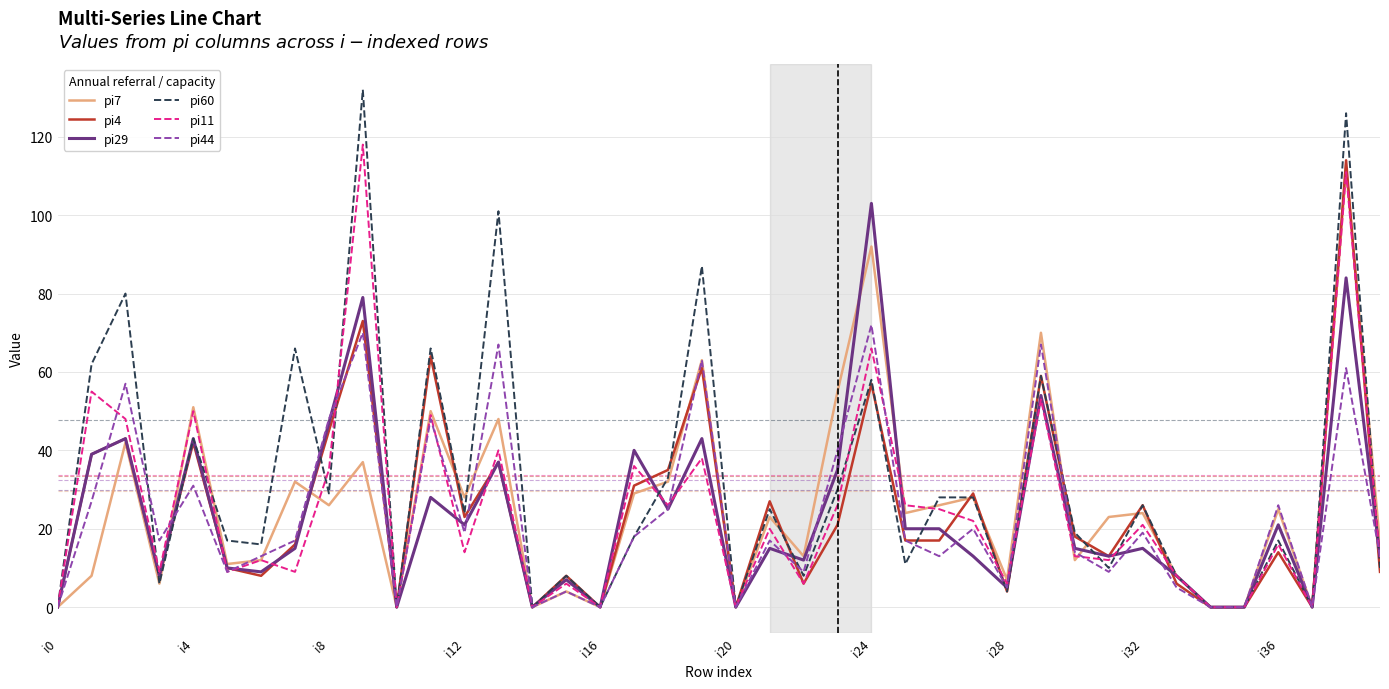

Which series has the widest spread of values?

pi60